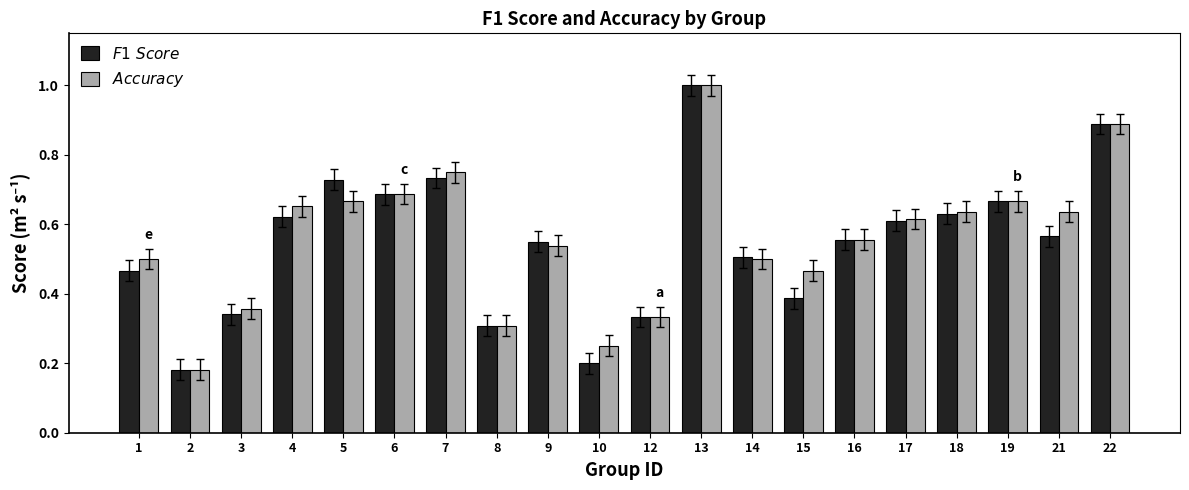

At which category is the sum across all series the highest?

13